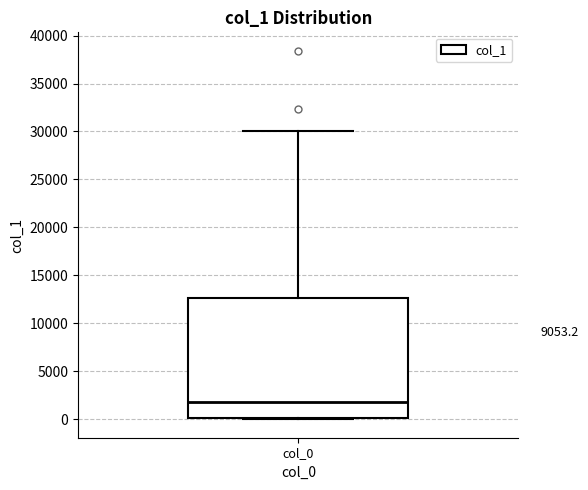

Read this box plot against the y-axis: the position of the median line, the range covered by the box, and the ends of both whiskers. The values are not printed on the chart, so give them approximately, as read against the axis.

median 2000, box 0 to 12500, whiskers 0 (just below the box's lower edge) to 30000